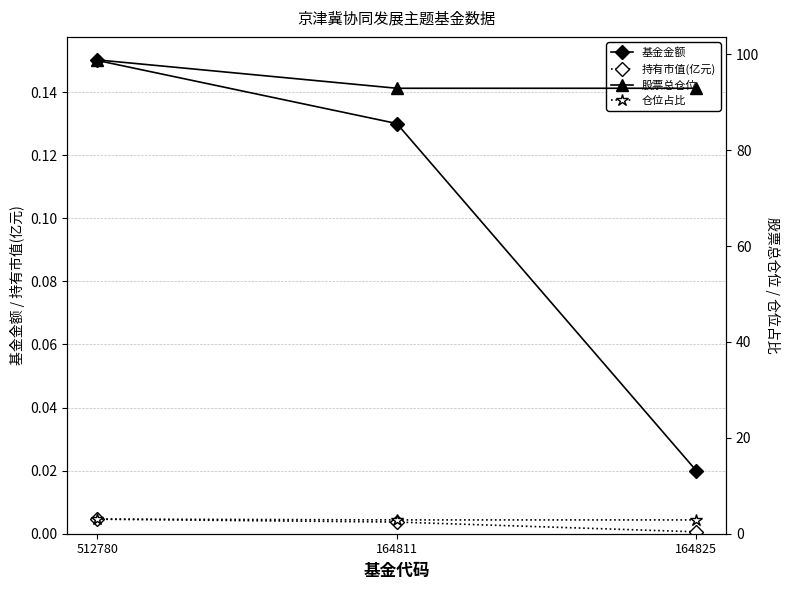

The value of 基金金额 at 512780 is 0.1. True or false?

True